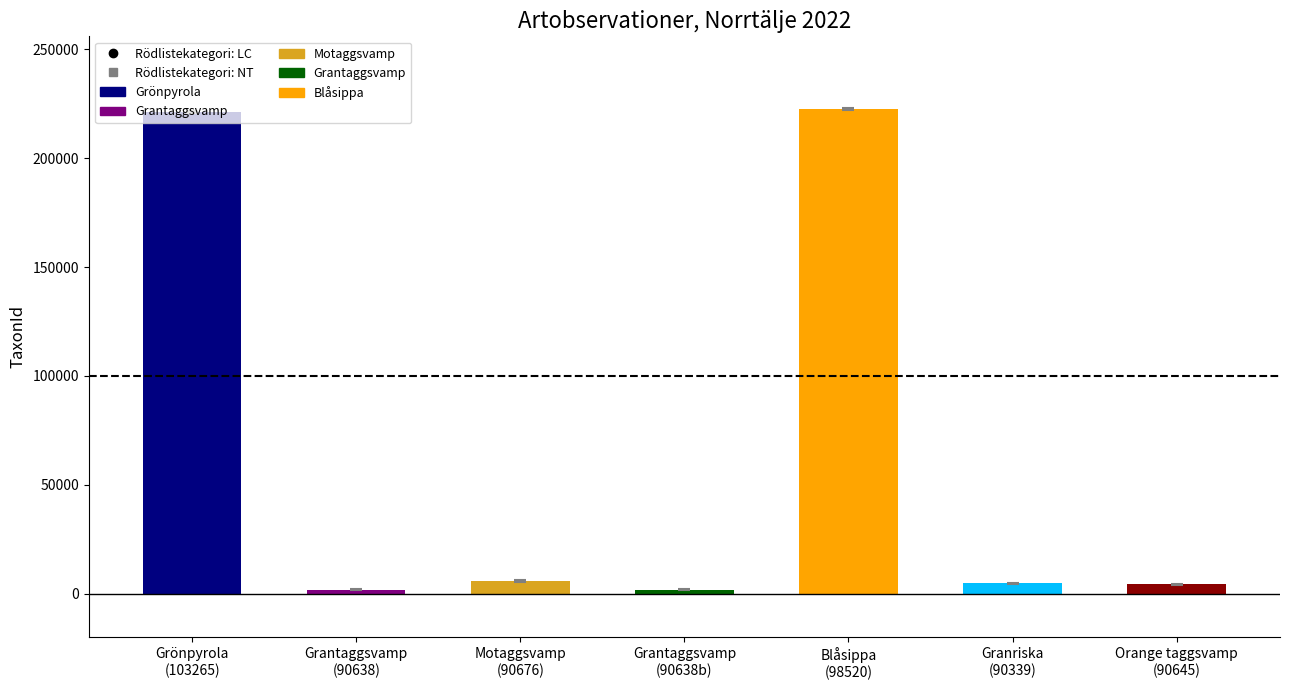

Between 90638 and 90645, which is larger?

90645